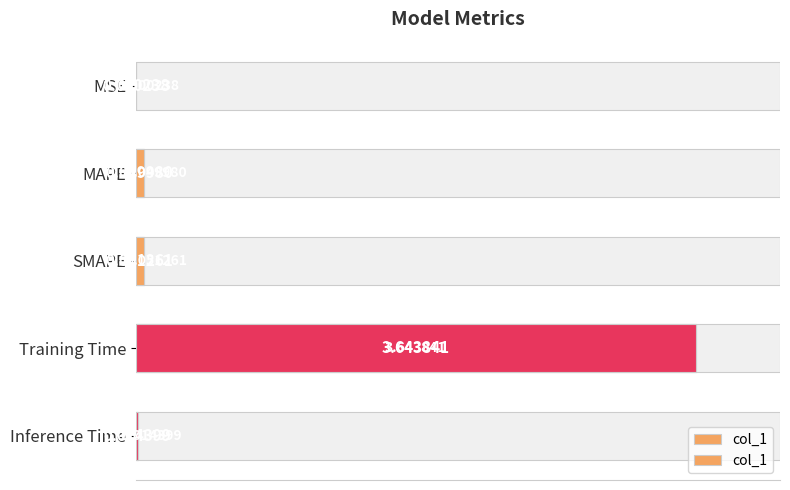

The chart shows a value of 0.0 at MAPE. True or false?

False